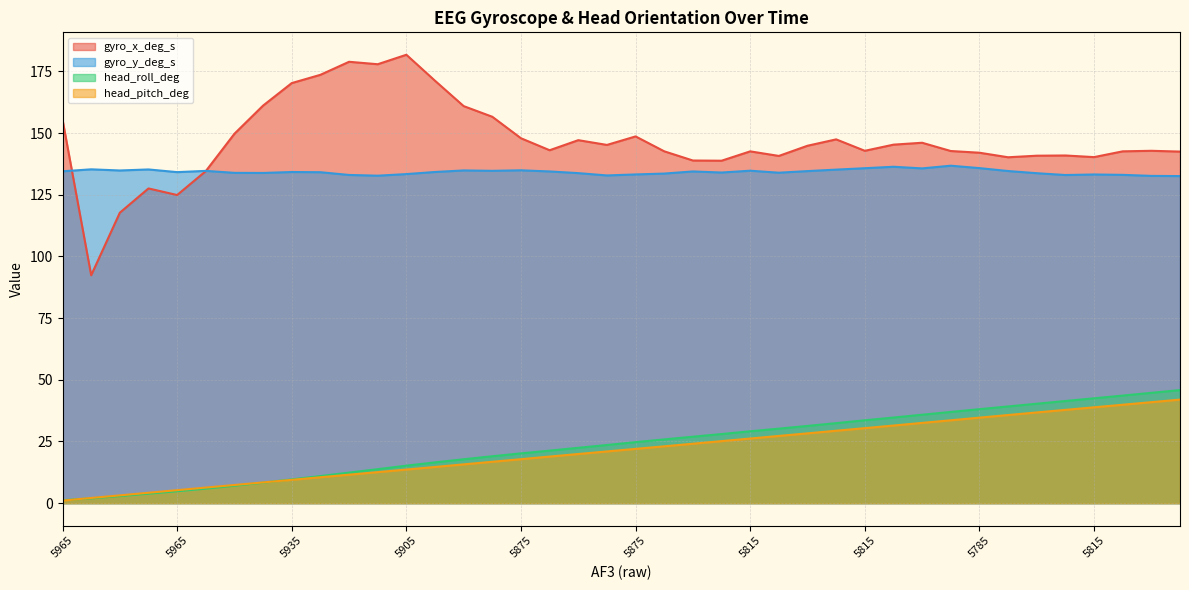

How many values in the head_pitch_deg series exceed 22?

20